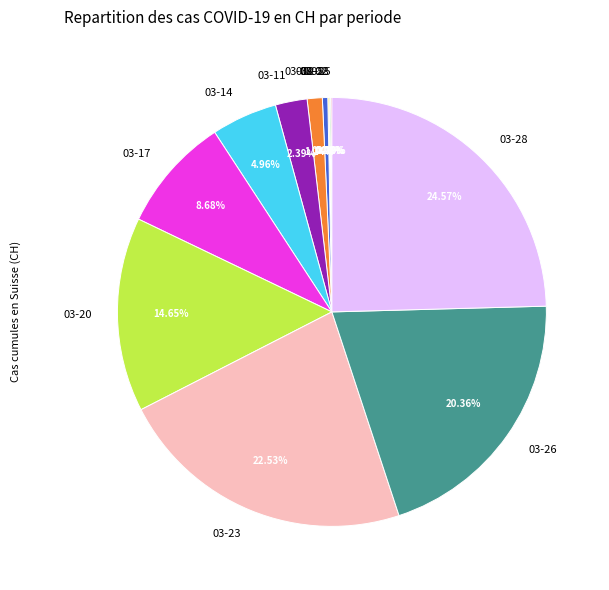

Is there any slice that represents more than half of the pie?

No